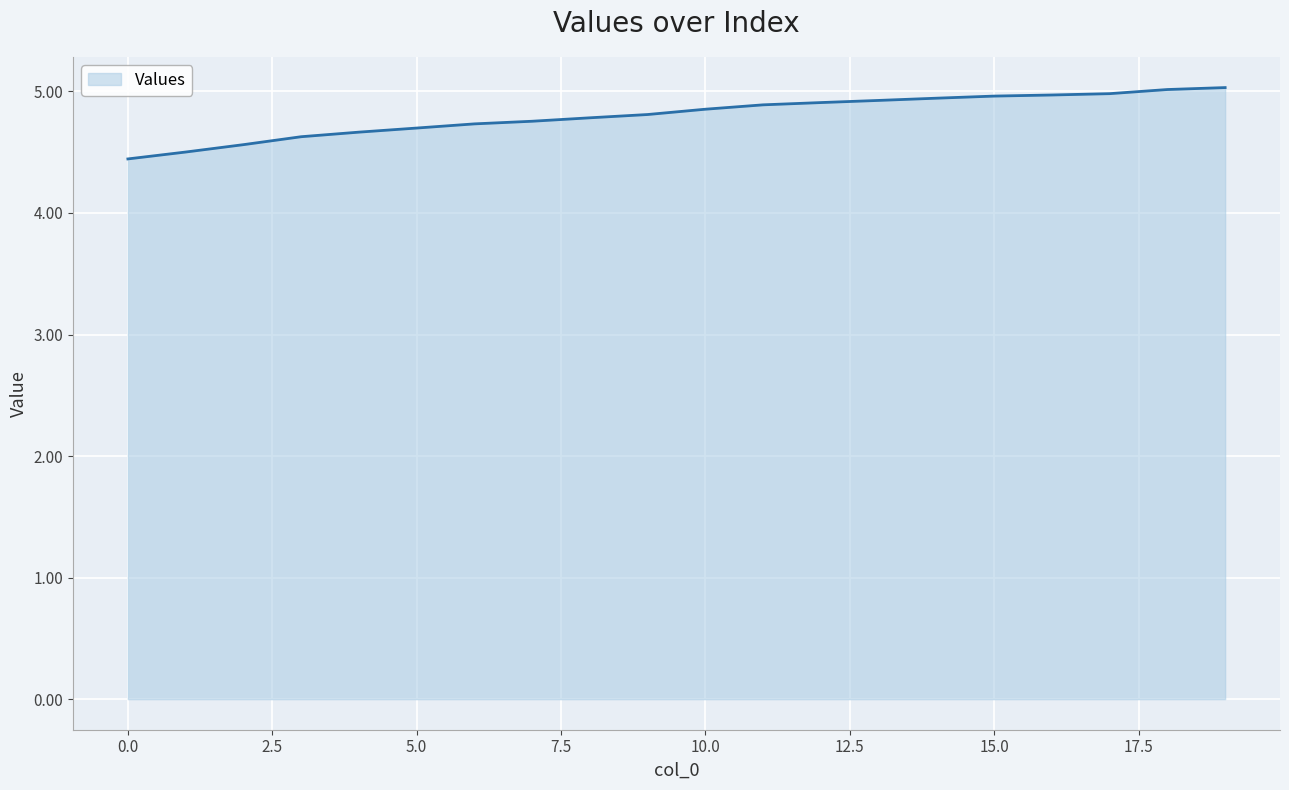

What is the minimum value shown in the chart?

4.4